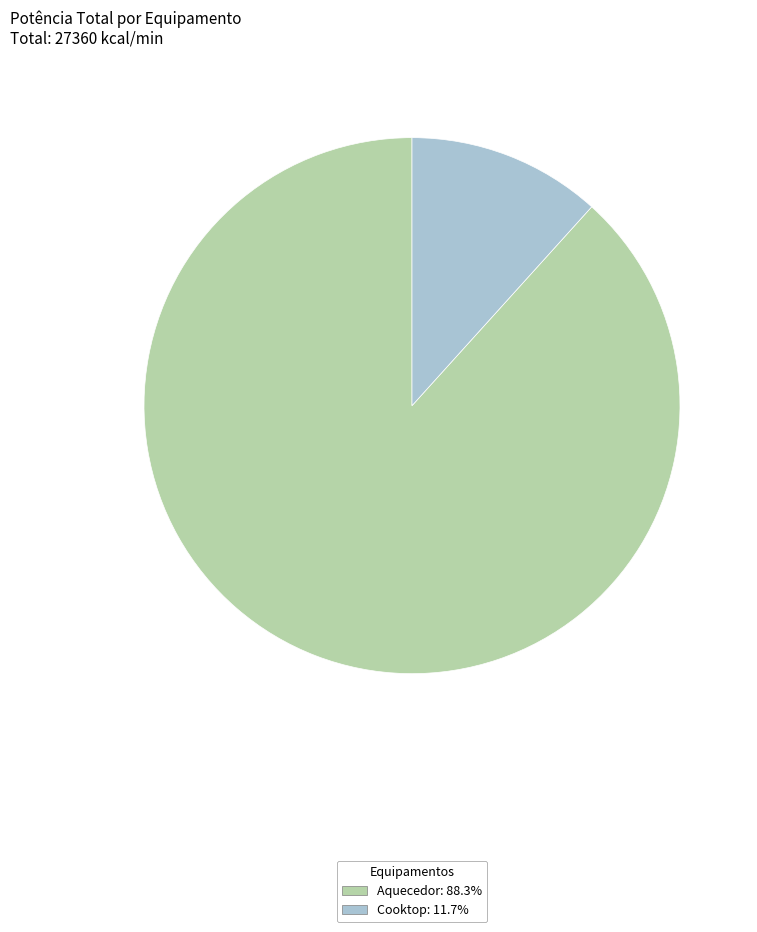

Approximately how many times larger is the value at Aquecedor: 88.3% compared to Cooktop: 11.7%?

7.5